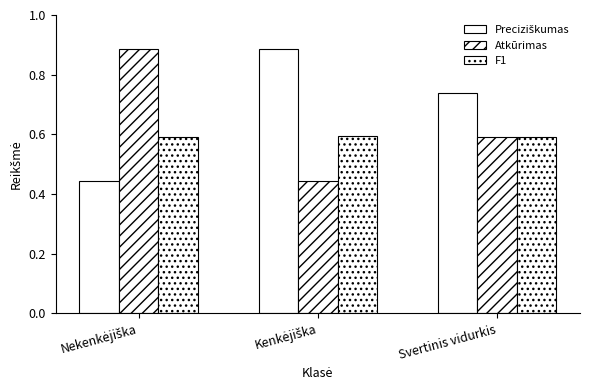

What is the sum of the Preciziškumas values at Svertinis vidurkis and Kenkėjiška?

1.6